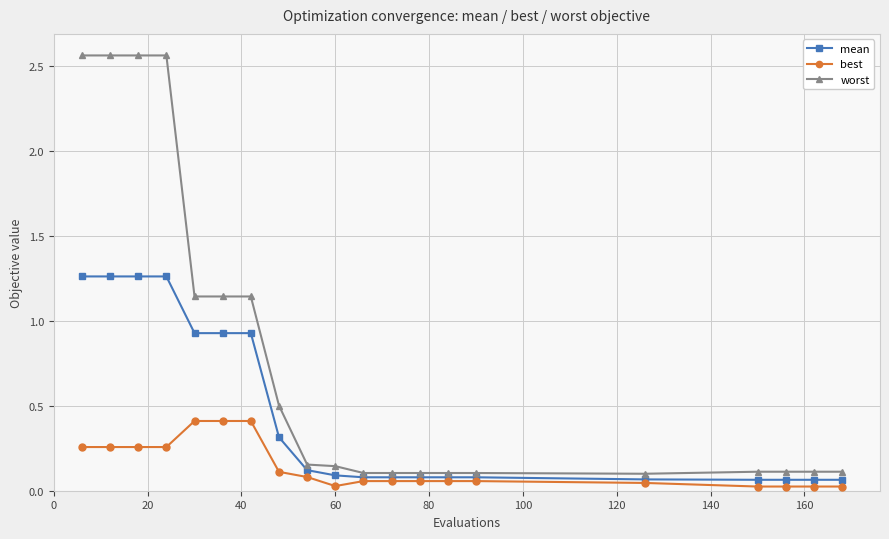

Rank the series by their average value, from highest to lowest.

worst, mean, best